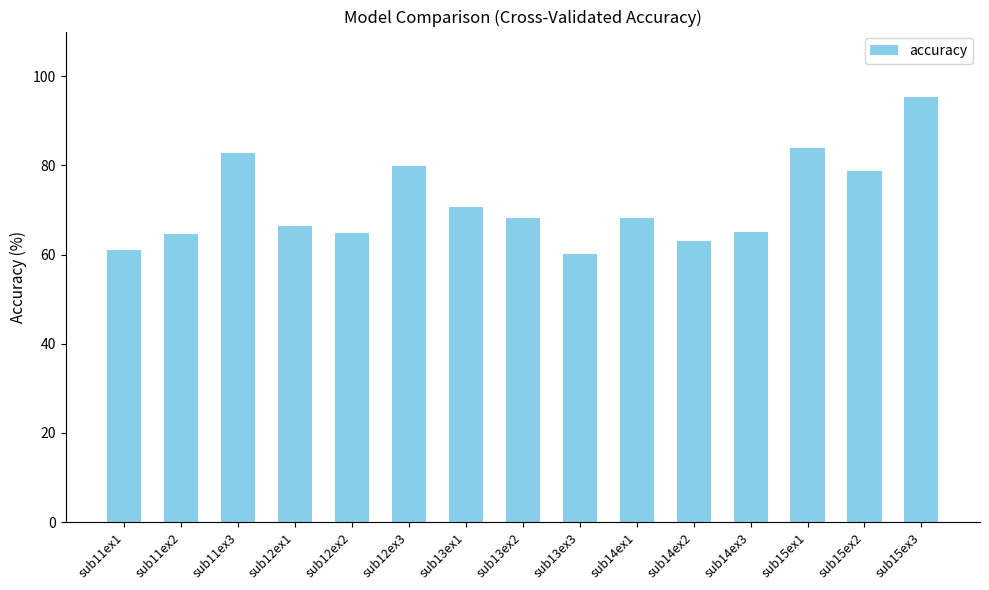

What is the difference between the values at sub14ex2 and sub14ex3?

1.9